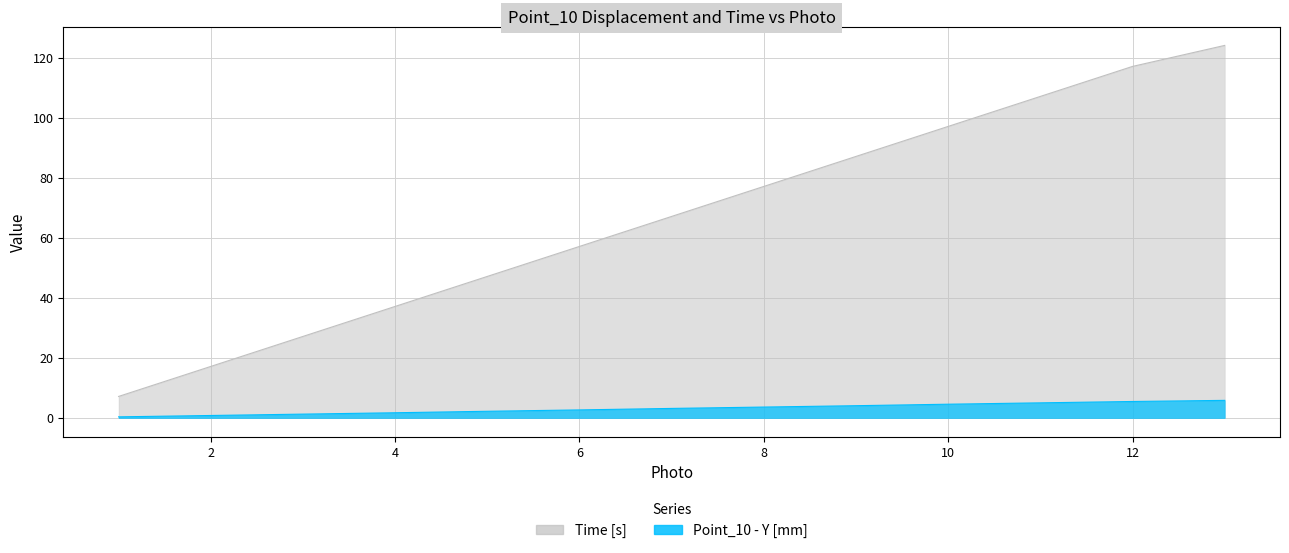

What are all the series names shown in the legend?

Point_10 - Y [mm], Time [s]